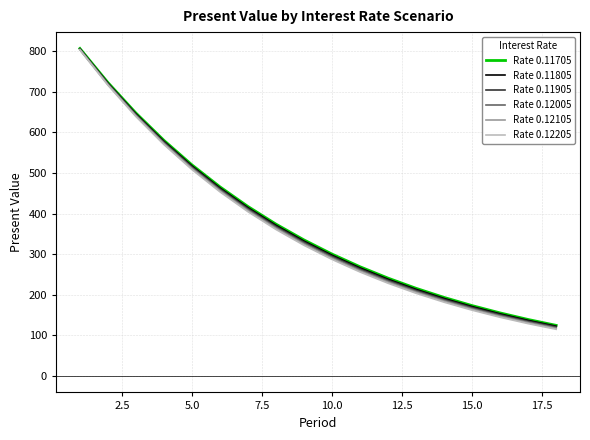

True or false: Rate 0.12005 and Rate 0.11905 intersect in this chart.

False